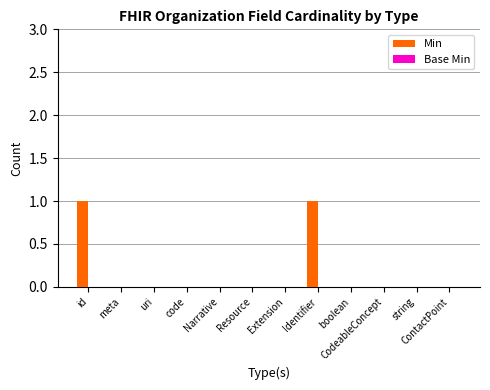

Is it true that the value at Identifier is 1?

True